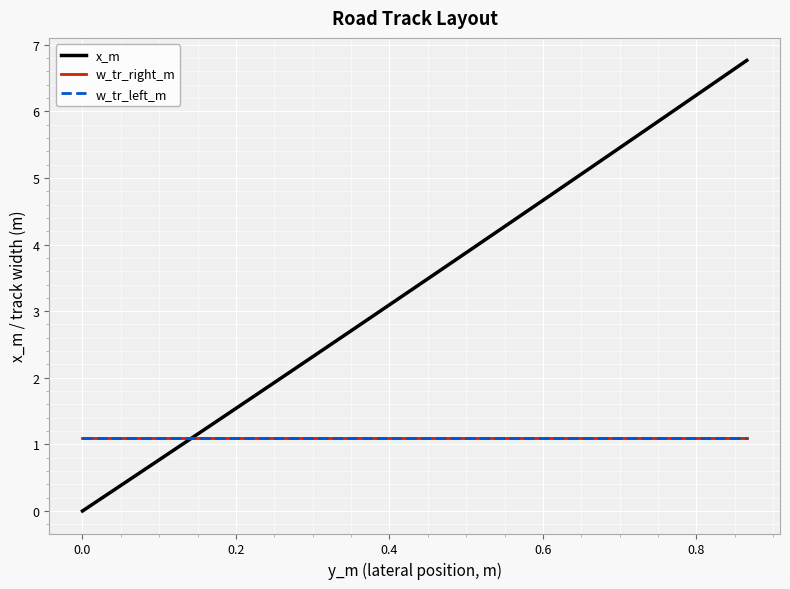

Is this an area chart (filled region under the line)?

No